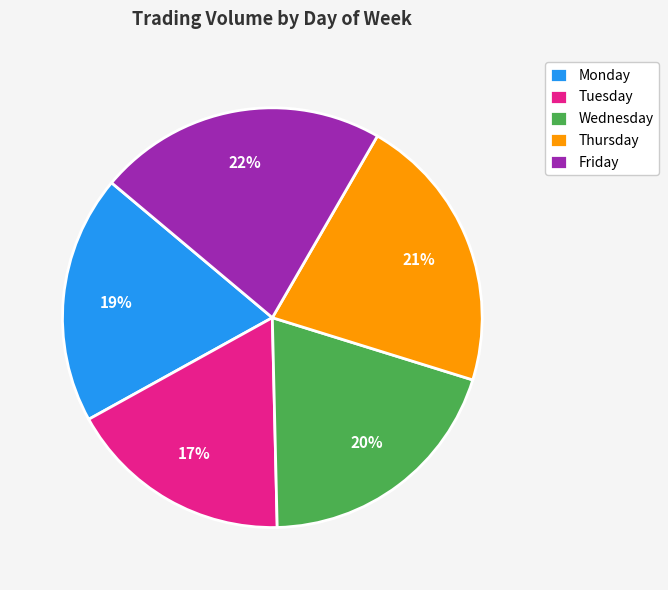

The Wednesday slice represents 20% of the pie. True or false?

True